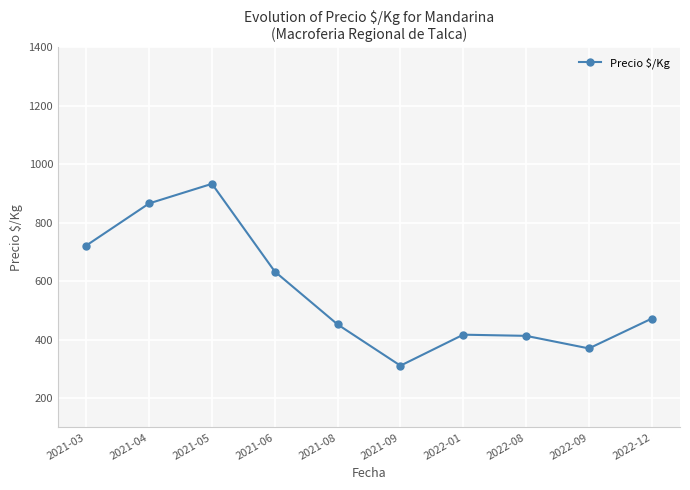

What is the sum of the values at 2022-08 and 2021-05?

1346